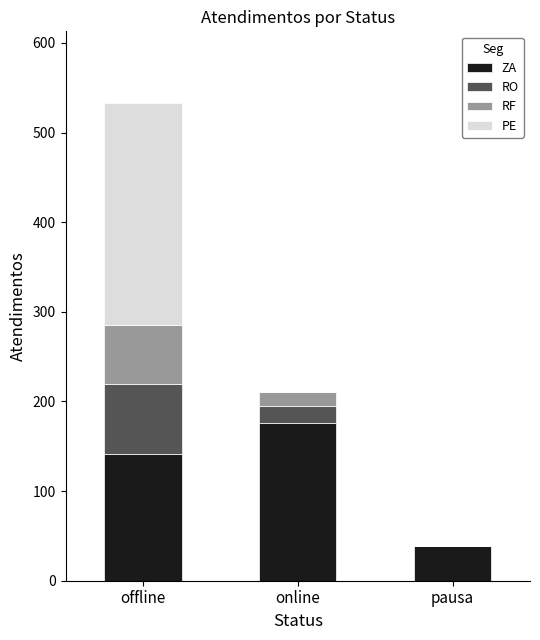

At which category is the sum across all series the highest?

offline